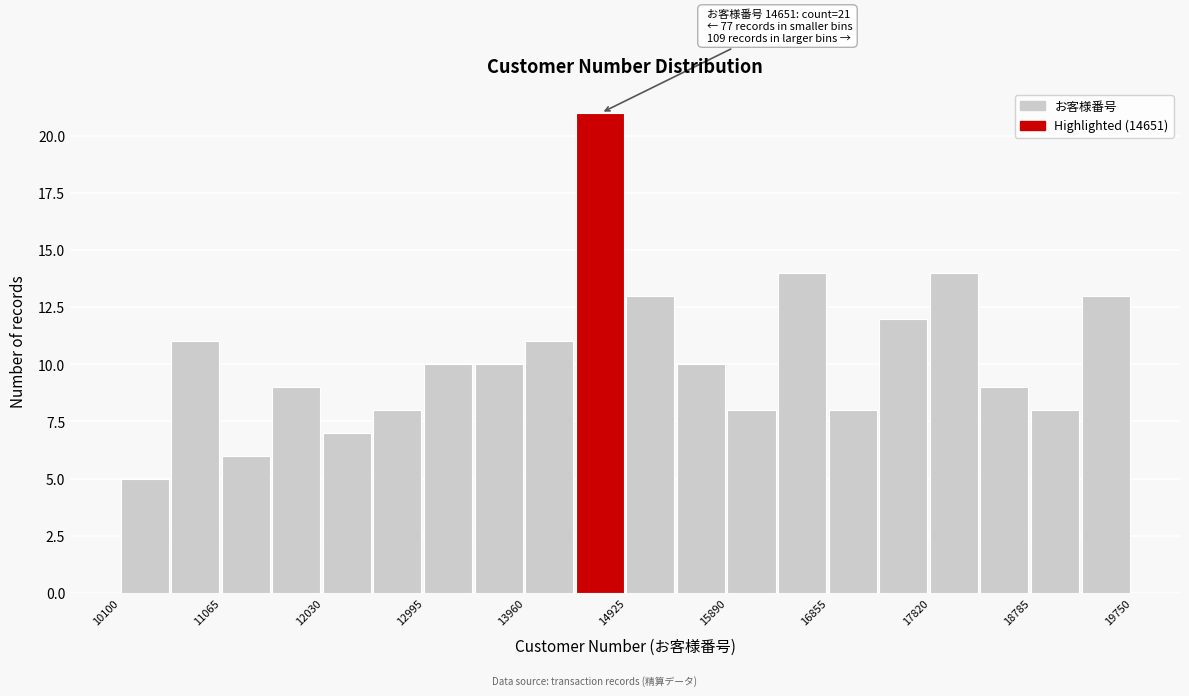

Over which range of the x-axis is the bar tallest?

14400 to 14900